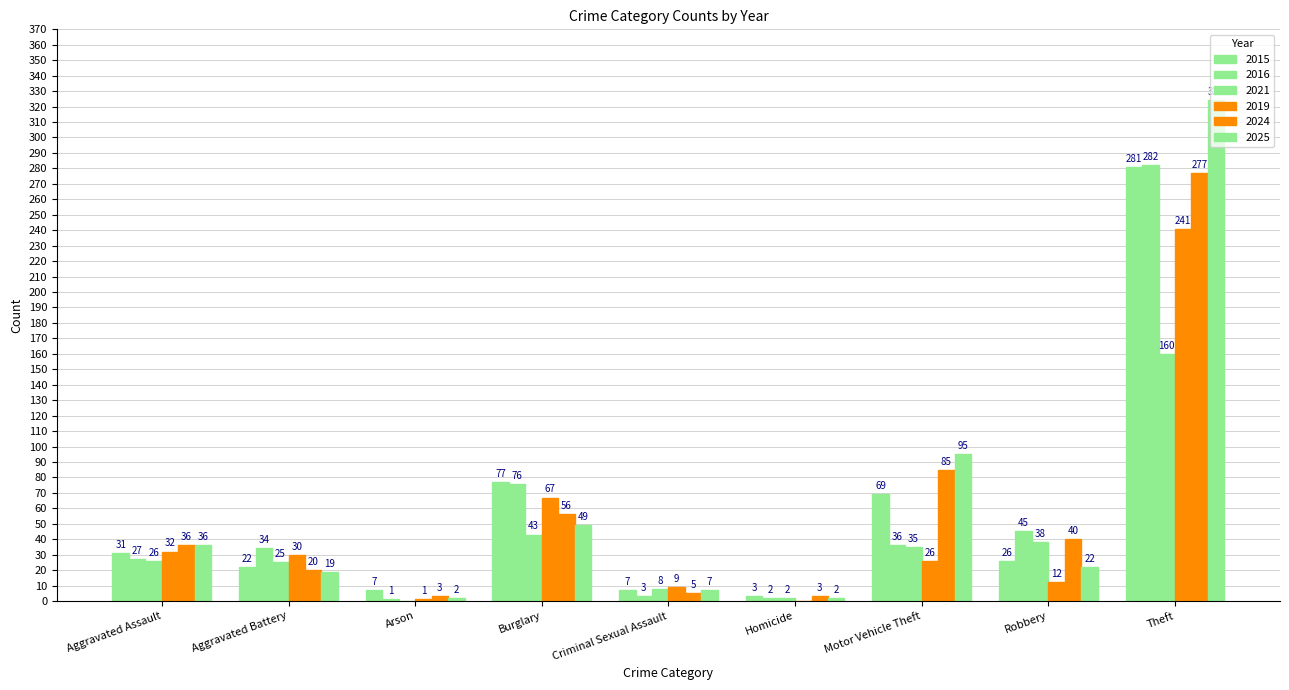

Which series has the largest total across all categories?

2025